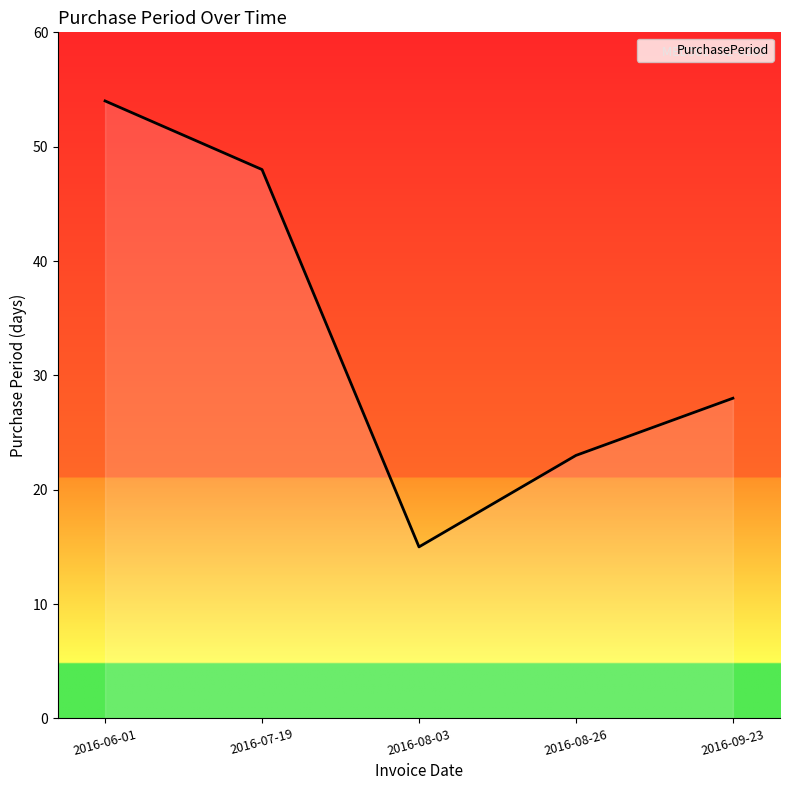

List the labels in order of value, smallest first.

2016-08-03, 2016-08-26, 2016-09-23, 2016-07-19, 2016-06-01